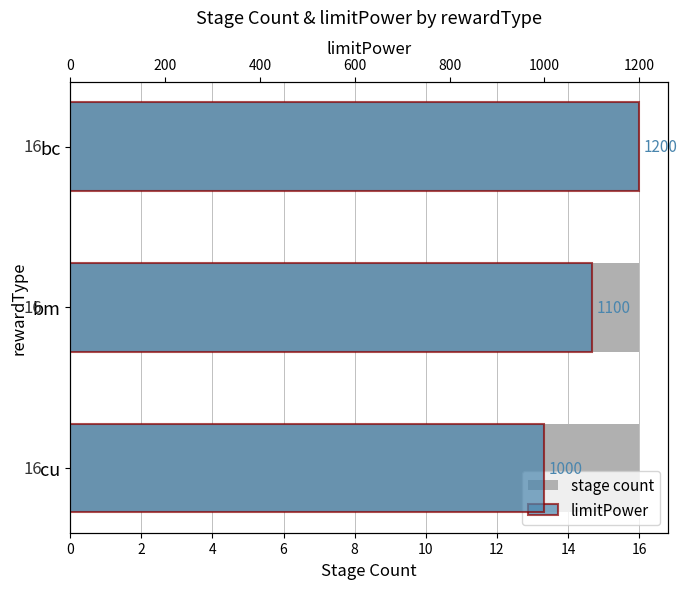

Which series has the largest range (max minus min)?

limitPower